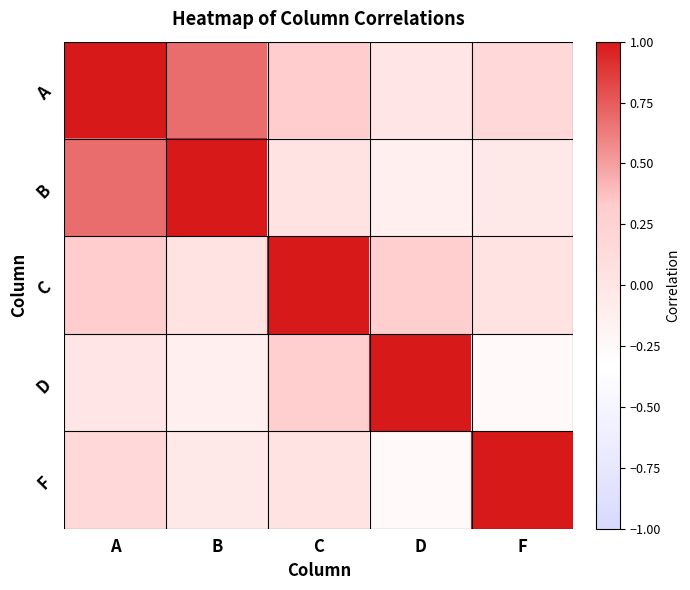

Reading left to right, extract all data points from this chart.

A: A=1.0	B=0.7	C=0.3	D=-0.0	F=0.2
B: A=0.7	B=1.0	C=0.0	D=-0.1	F=-0.0
C: A=0.3	B=0.0	C=1.0	D=0.3	F=0.0
D: A=-0.0	B=-0.1	C=0.3	D=1.0	F=-0.3
F: A=0.2	B=-0.0	C=0.0	D=-0.3	F=1.0